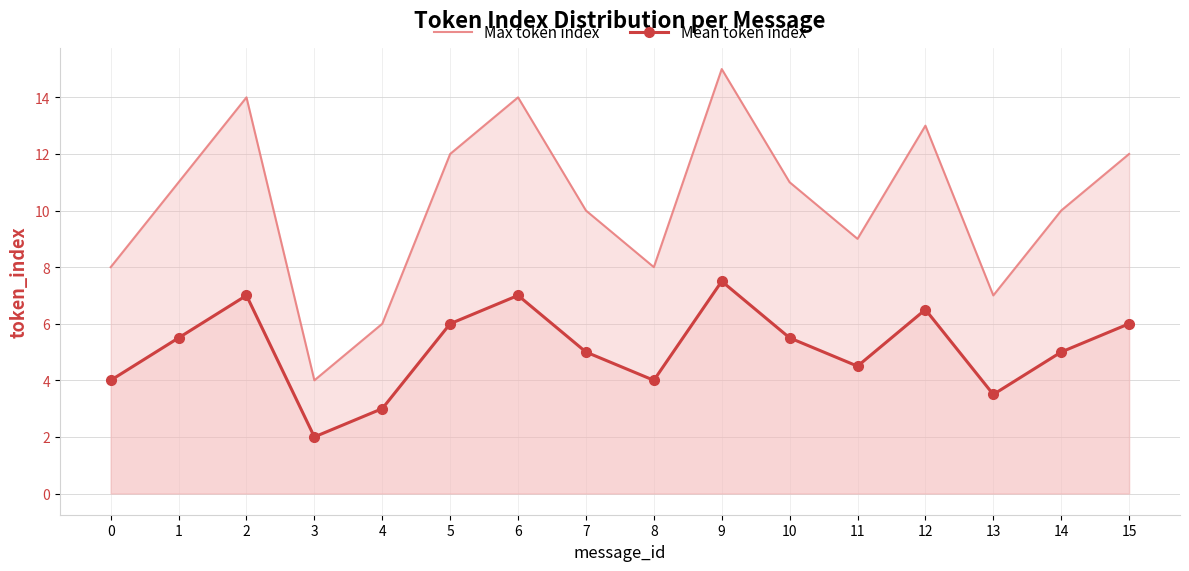

Which series has the largest total across all categories?

Max token index